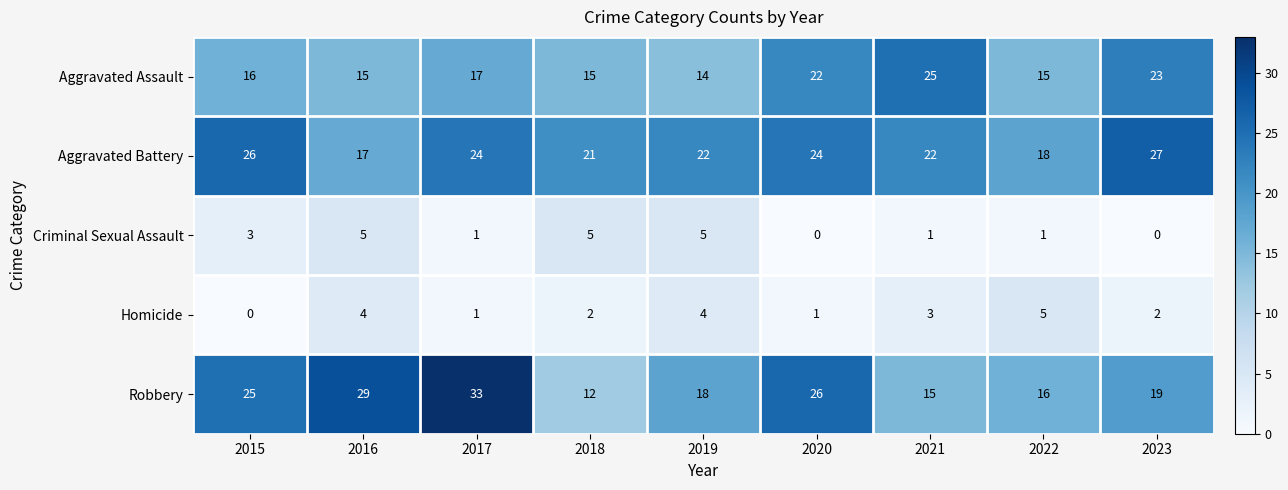

What is the difference between the highest and lowest values at 2023?

27